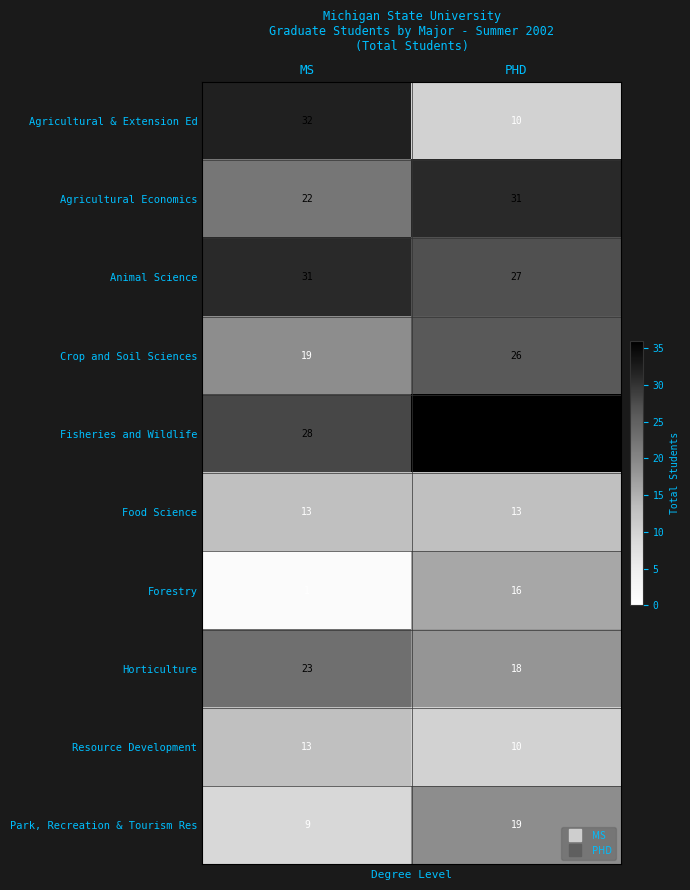

Where is Agricultural Economics nearest to the value 26?

MS